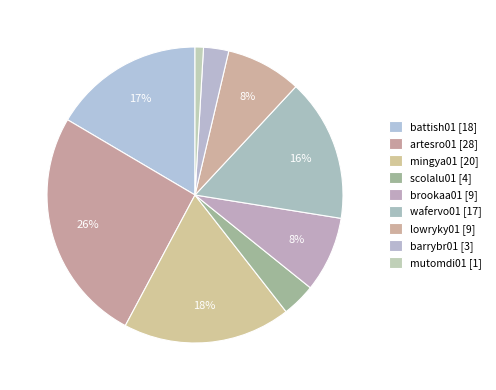

How many slices are in this pie chart?

9